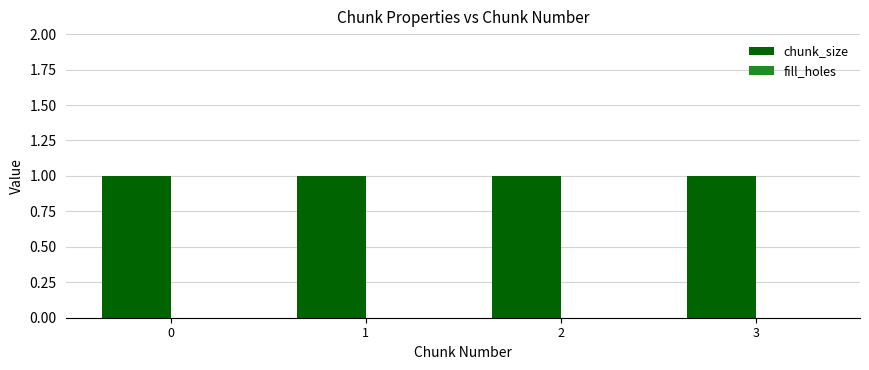

How many bars are there in total?

8